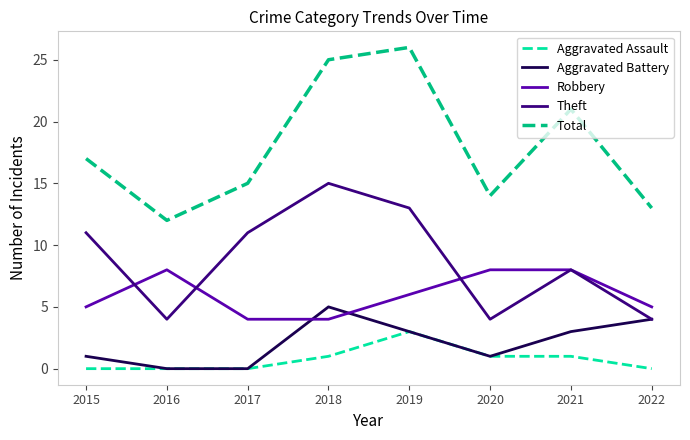

Which series has the largest total across all categories?

Total